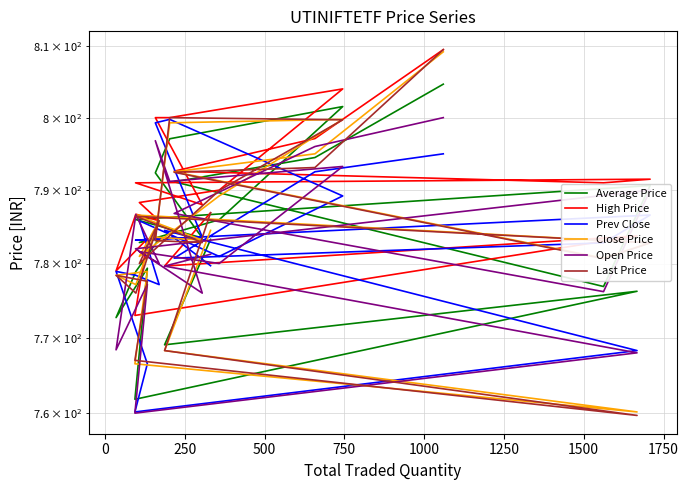

What is the smallest value displayed?

759.7